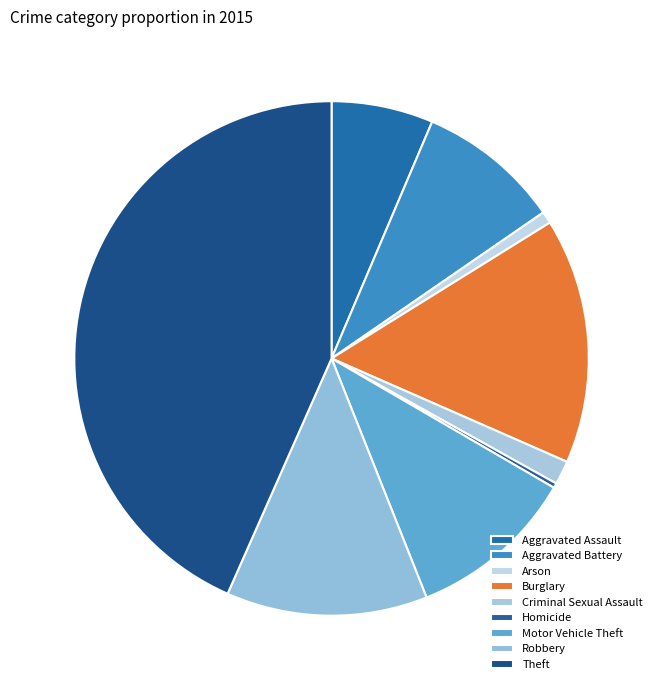

How many slices are in this pie chart?

9